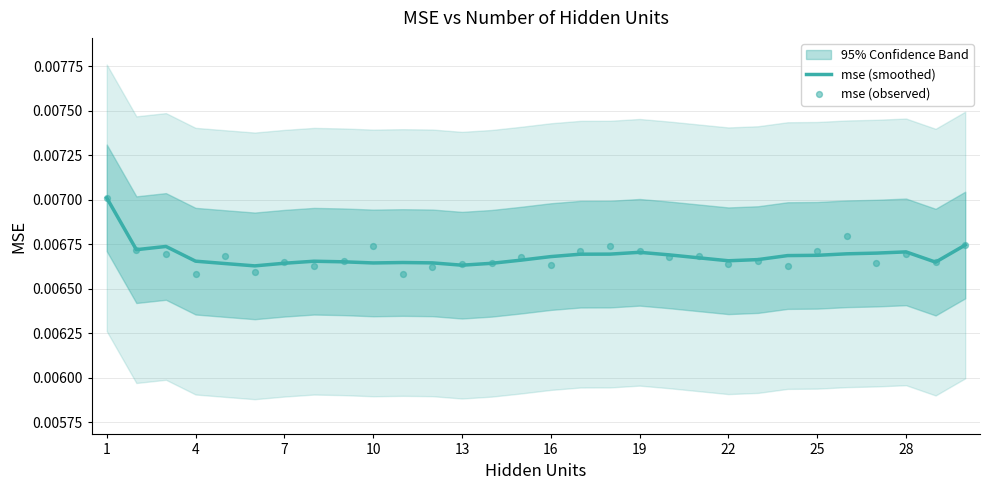

At how many categories does at least one series exceed 0?

30